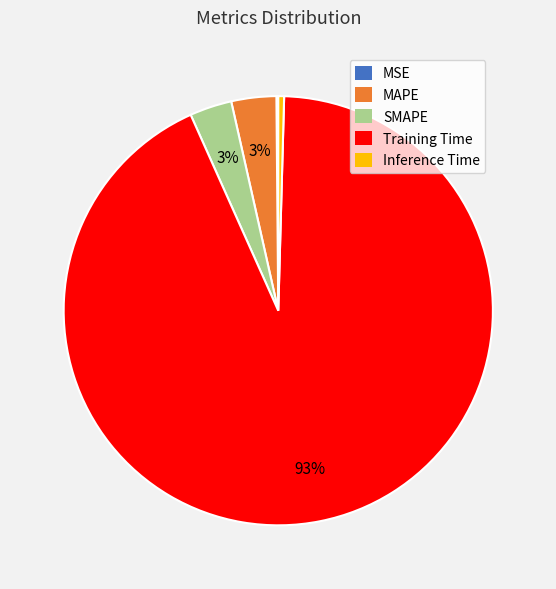

To the nearest percent, what is the average slice percentage?

20%